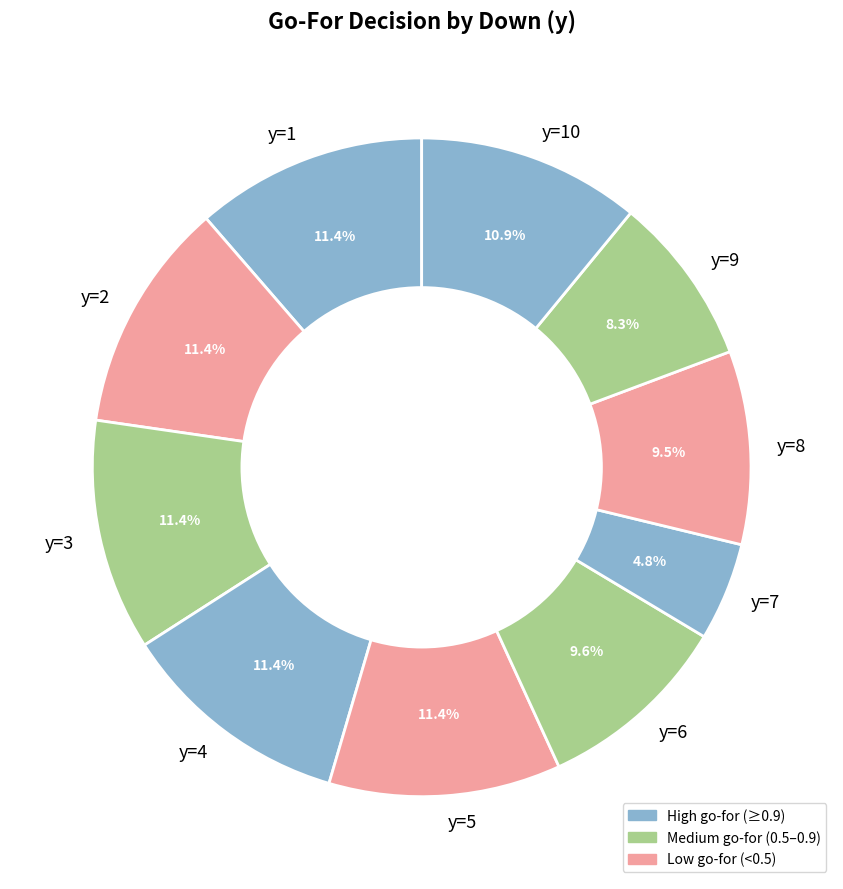

To the nearest percent, what is the difference between the y=9 and y=10 slice percentages?

3%